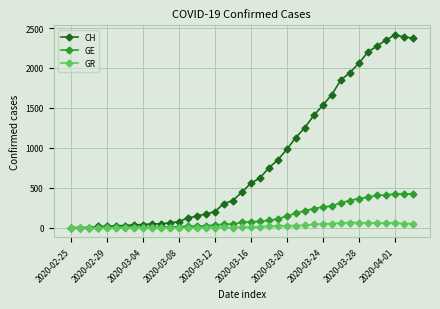

Rank the series by their maximum value, from highest to lowest.

CH, GE, GR